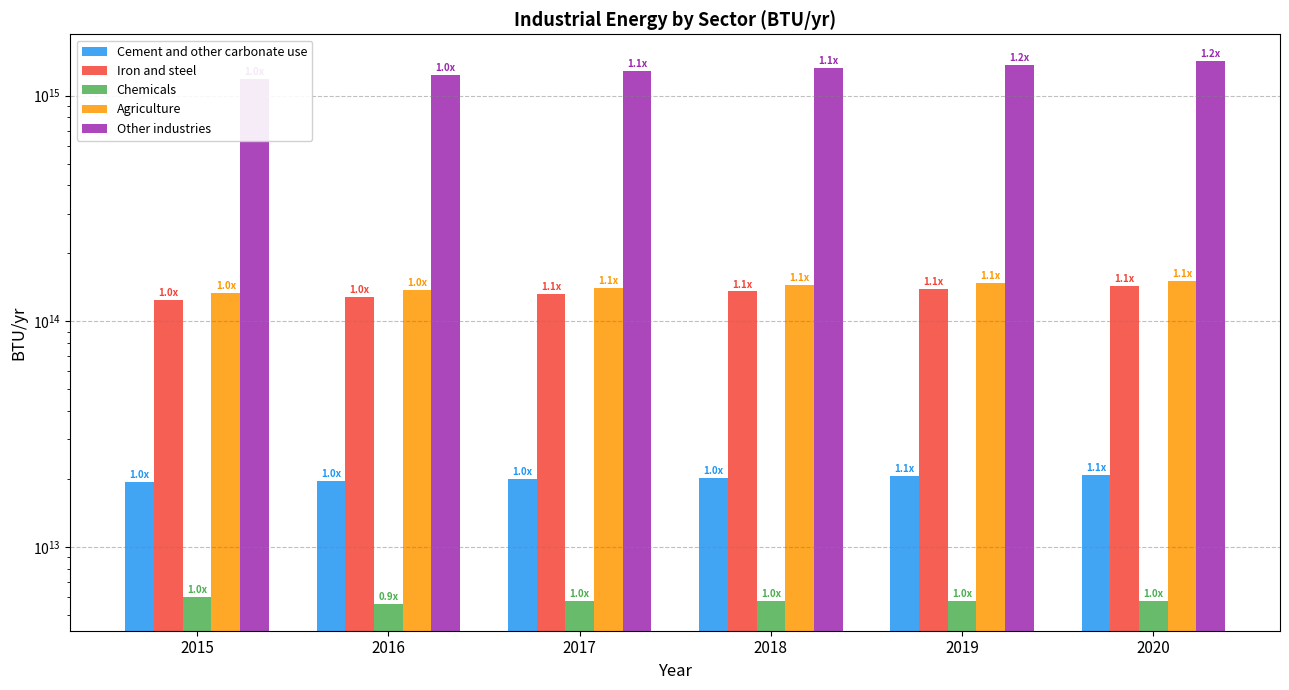

Reading right to left, list all the values displayed in this chart.

Cement and other carbonate use: 20829515375945.8	20548774906001.6	20268034436057.4	19987293966113.2	19706553496169.0	19425813026224.8
Iron and steel: 142987704337618.8	139280615706643.7	135573527075668.7	131866438444693.6	128159349813718.5	124452261182743.5
Chemicals: 5789524786999.9	5789524786999.9	5789524786999.9	5789524786999.9	5614941663918.6	6021613214504.5
Agriculture: 151354750865978.2	147845434492926.3	144336118119874.4	140826801746822.6	137317485373770.7	133808169000718.8
Other industries: 1417734083218605.2	1371898712863341.2	1326063342508077.5	1280227972152813.2	1234392601797549.2	1188557231442285.2